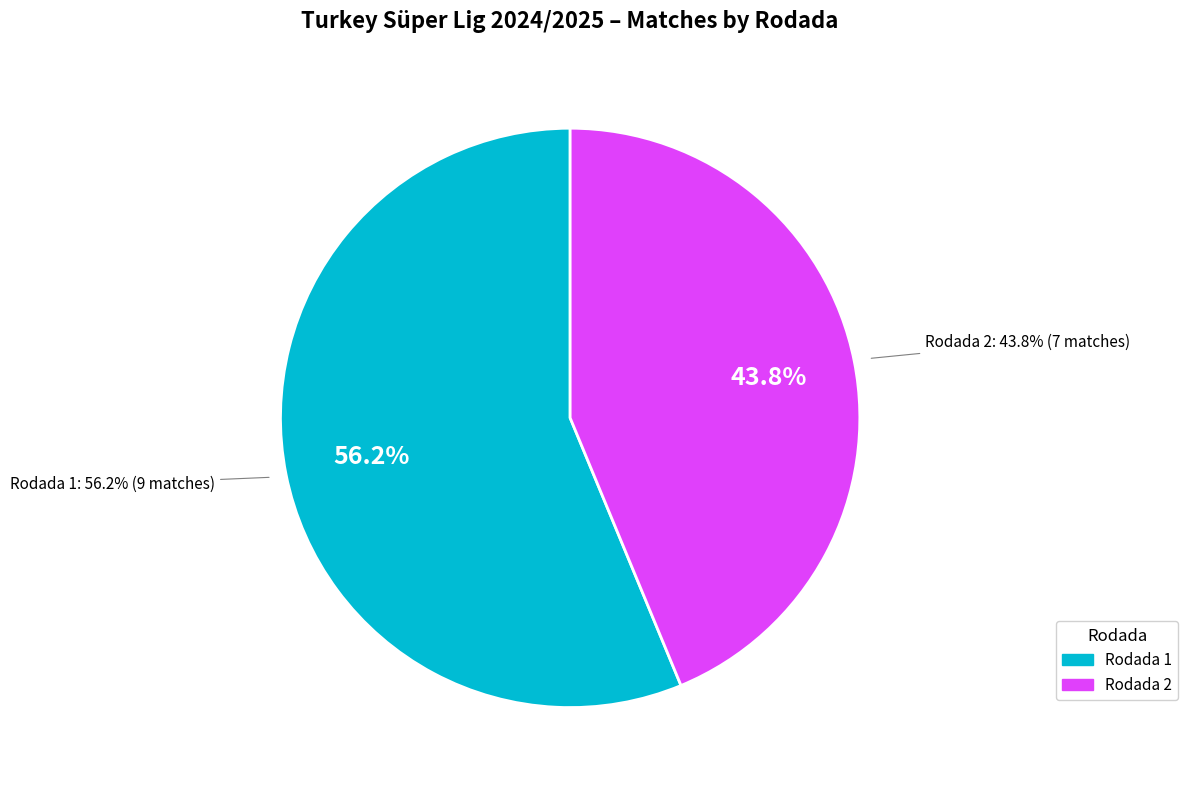

Is Rodada 2 the majority of the pie?

No